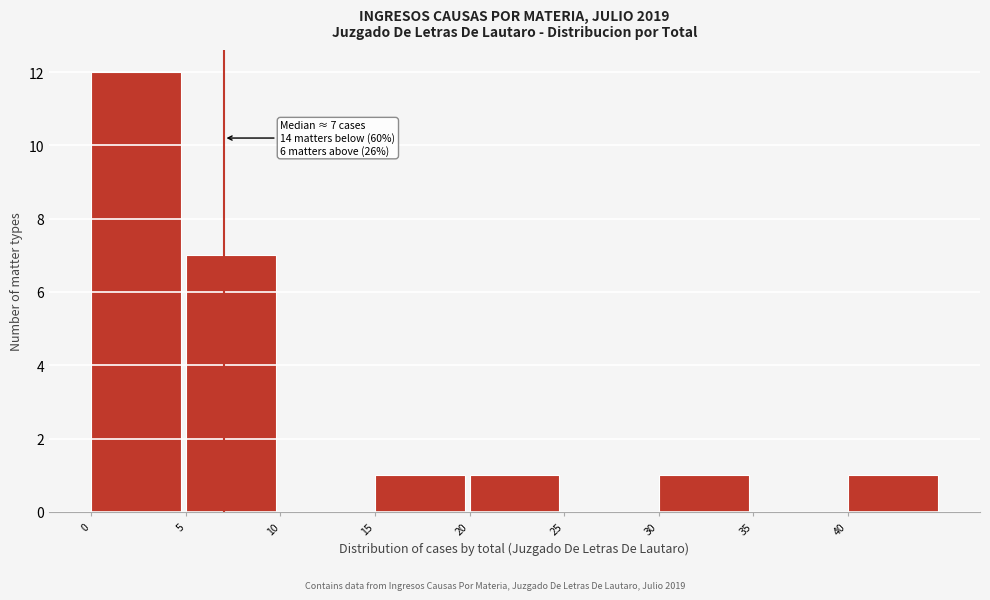

Over which range of the x-axis is the bar tallest?

0 to 5